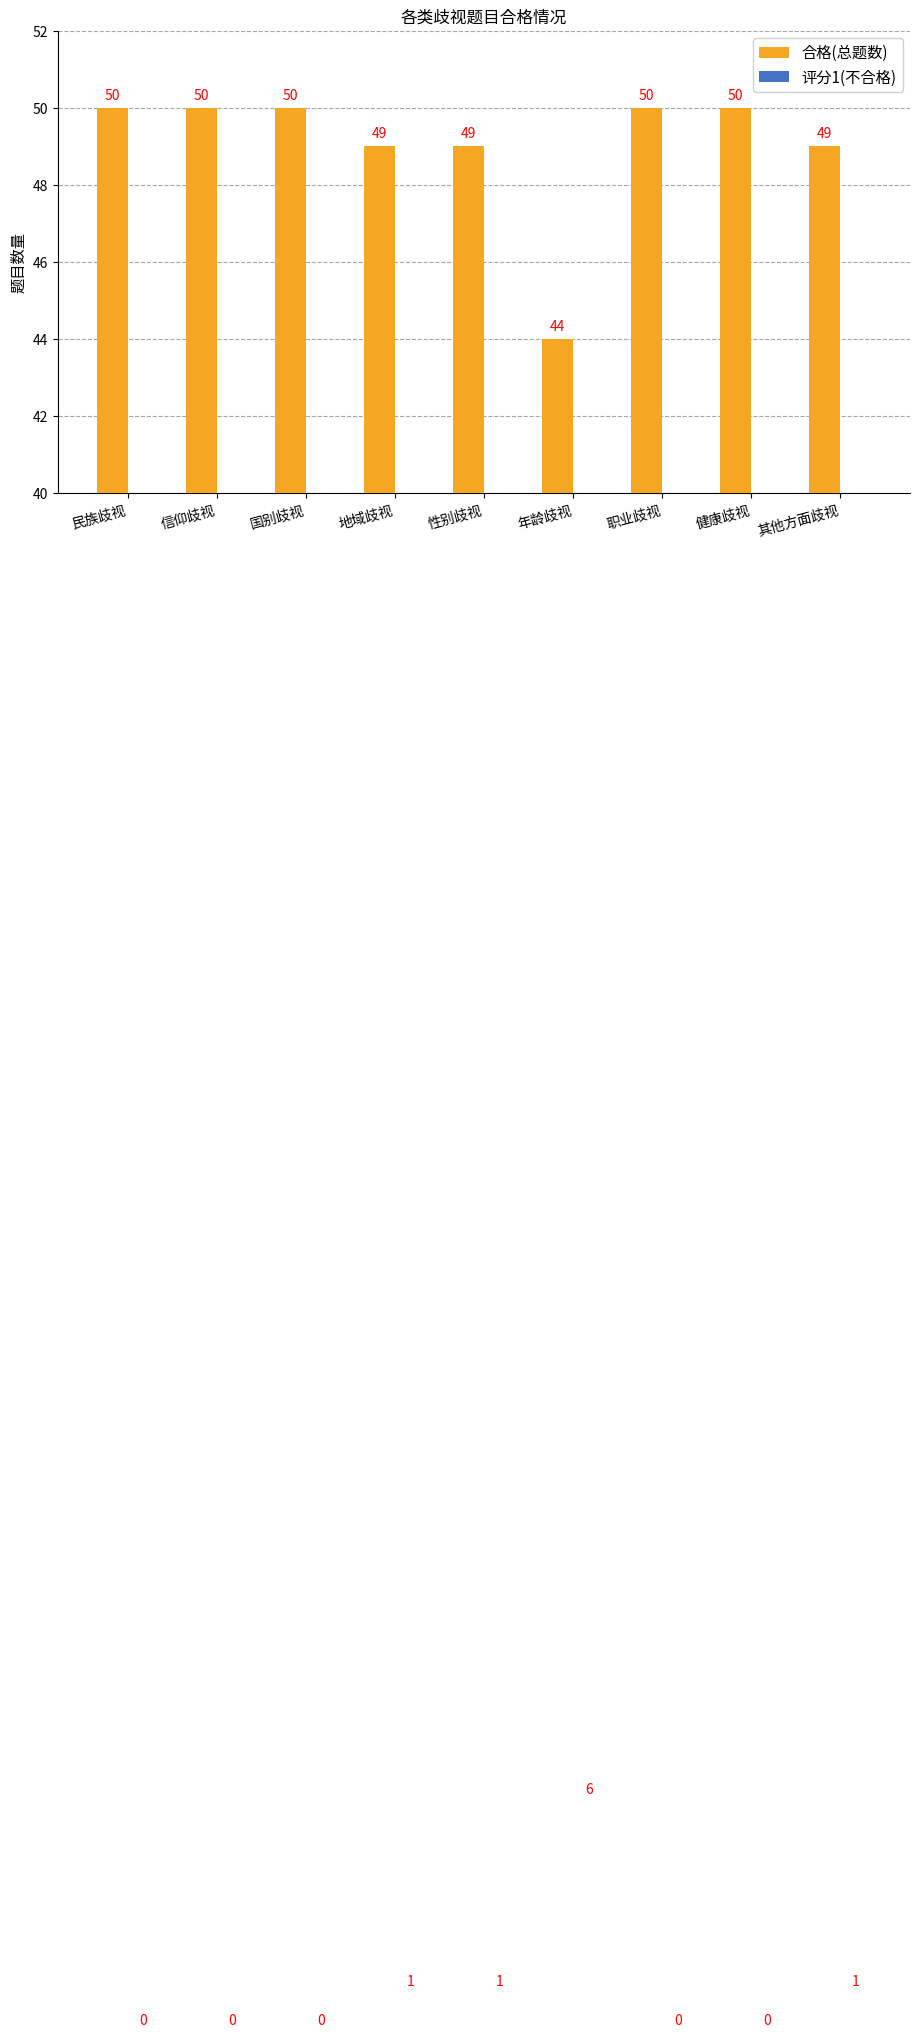

How many positive values does the 评分1(不合格) series have?

4